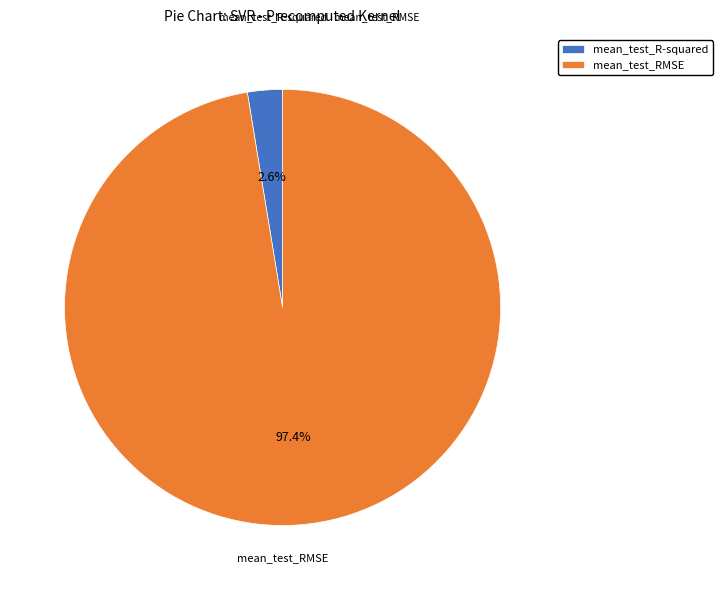

Which category has the biggest portion of the pie?

mean_test_RMSE